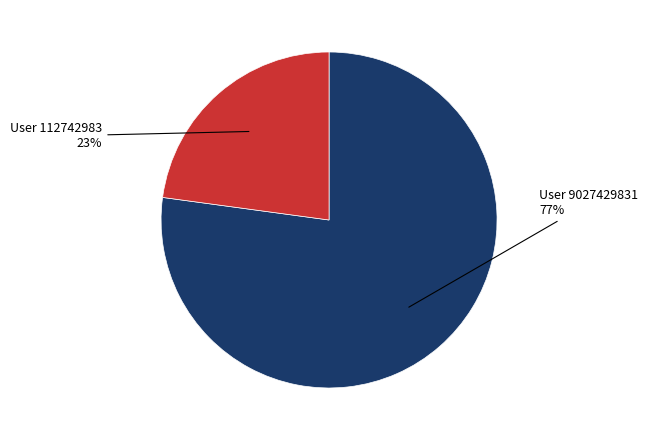

Is there a majority slice in this chart?

Yes